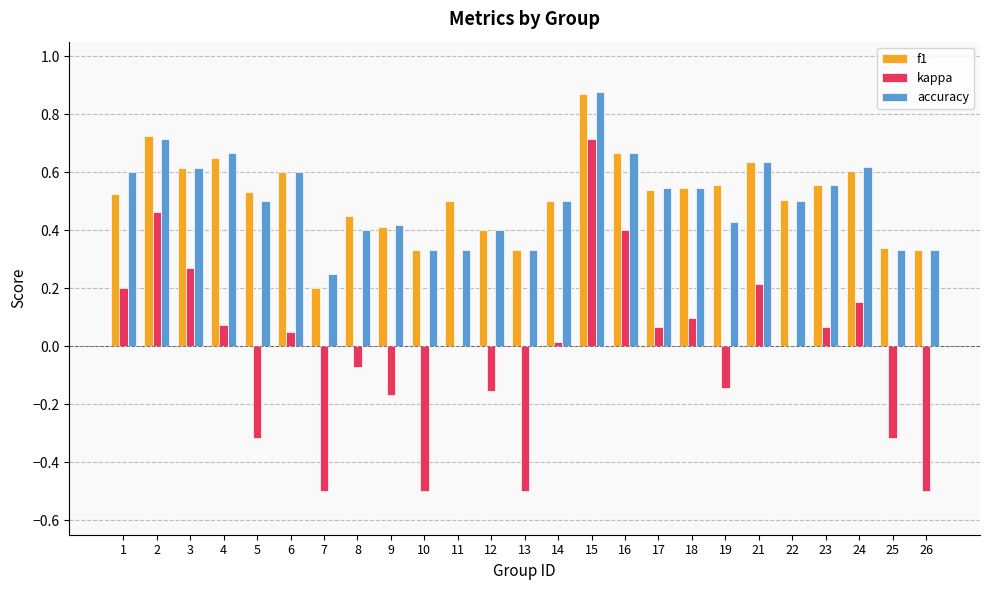

What is the total value across all series at 18?

1.2